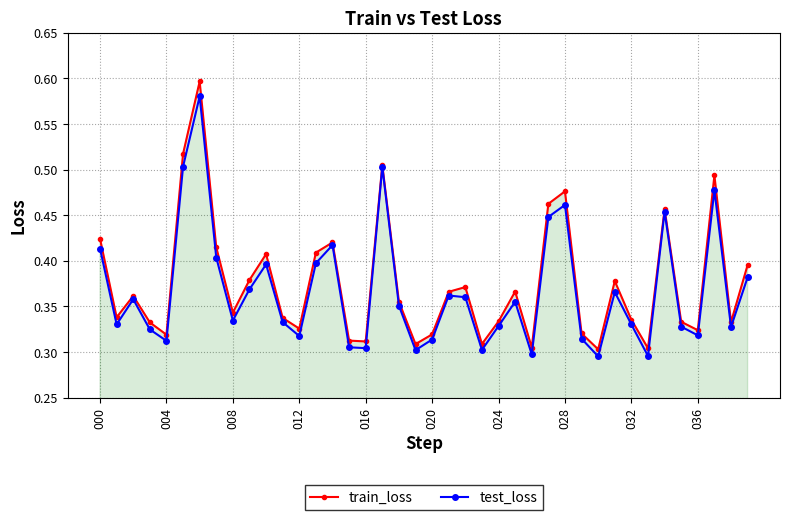

What is the sum of all train_loss values?

15.0